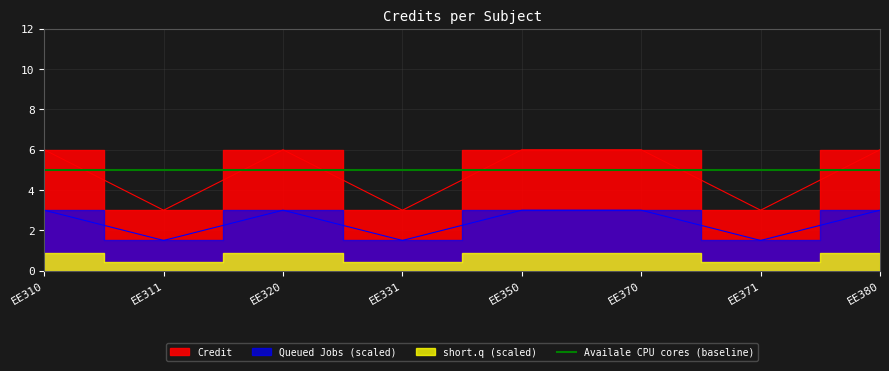

Is it true that the value at EE380 is 3?

False